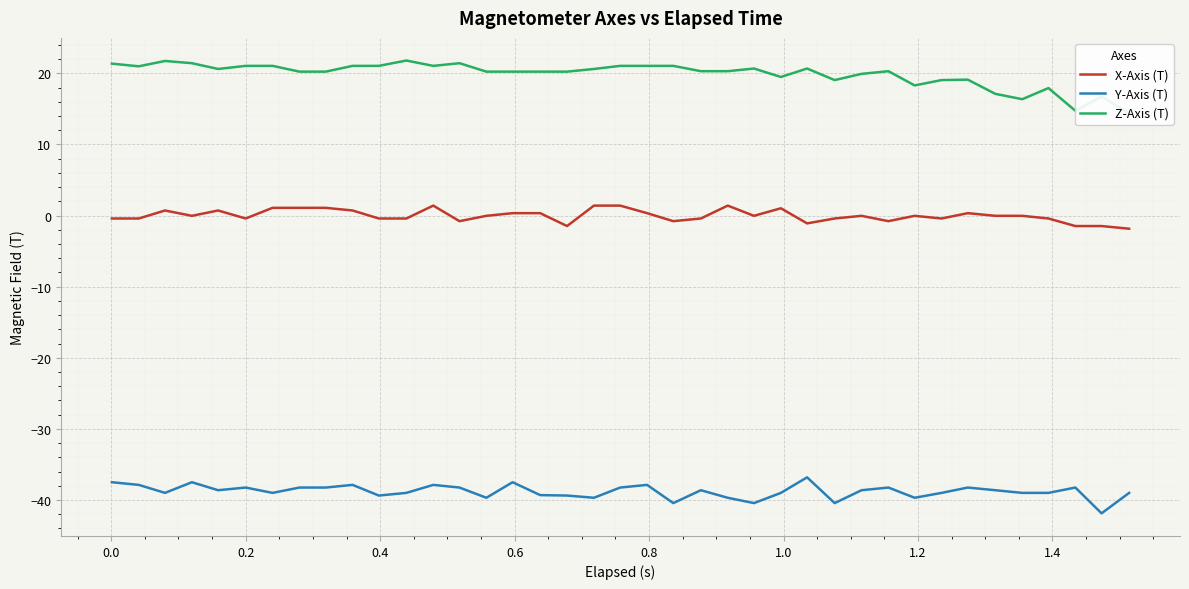

True or false: X-Axis (T) and Y-Axis (T) intersect in this chart.

False